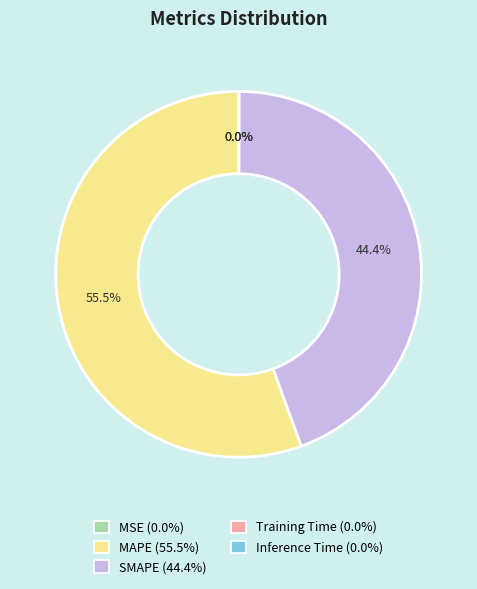

What is the largest slice in the pie chart?

MAPE